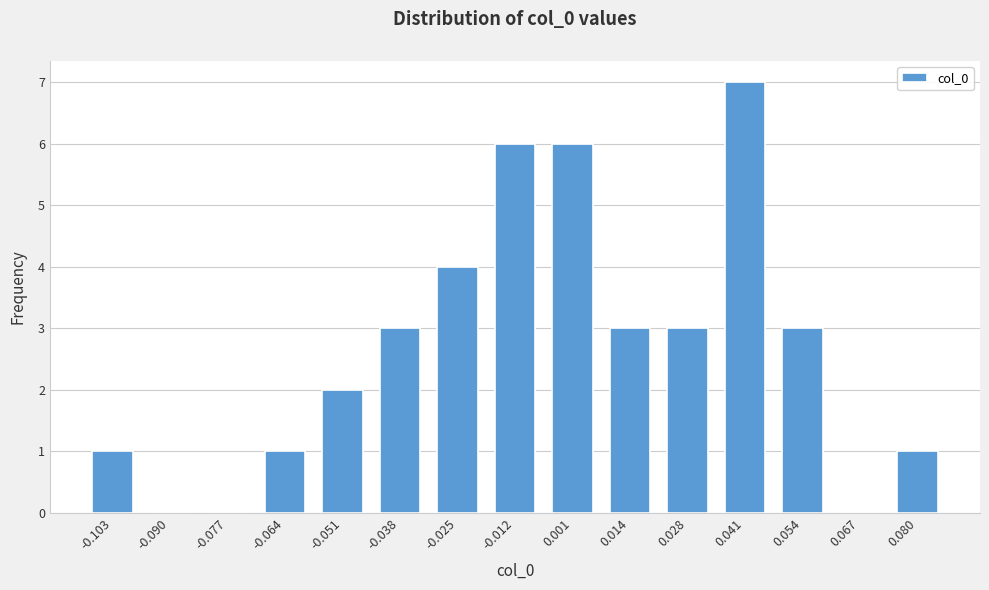

Reading left to right, transcribe all the data shown in this chart.

-0.103=1	-0.090=0	-0.077=0	-0.064=1	-0.051=2	-0.038=3	-0.025=4	-0.012=6	0.001=6	0.014=3	0.028=3	0.041=7	0.054=3	0.067=0	0.080=1